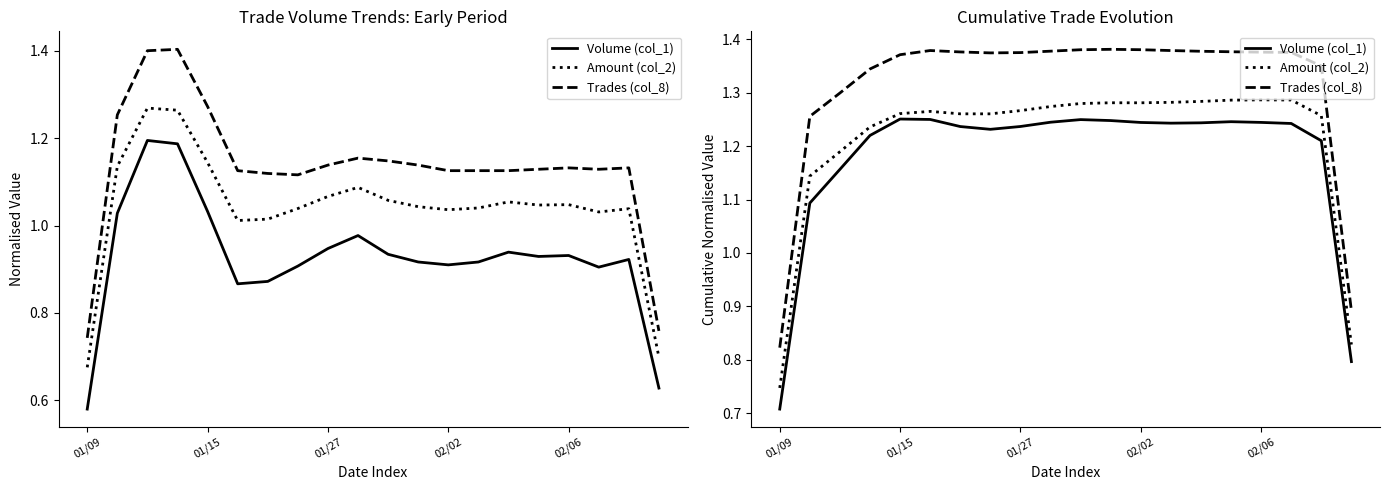

How many lines are shown in the chart?

3